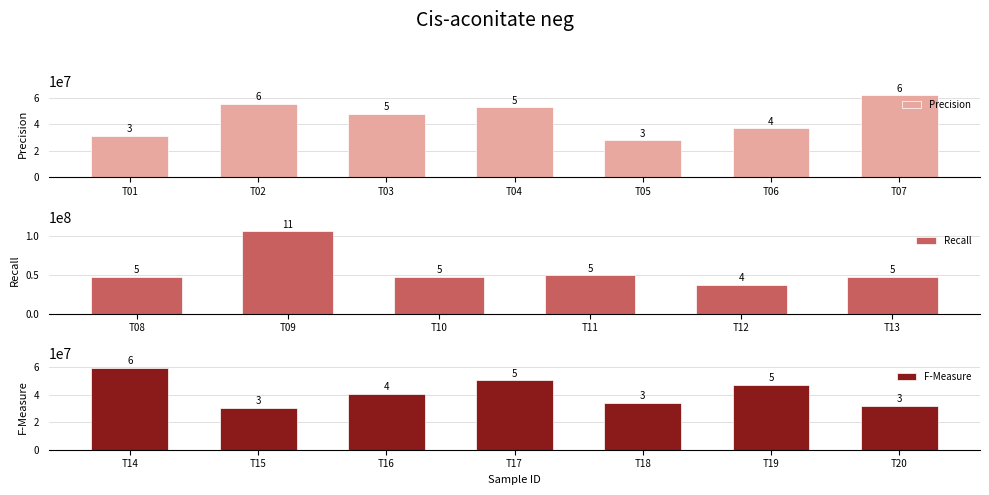

Is it true that the value at T01 is 50619446?

False